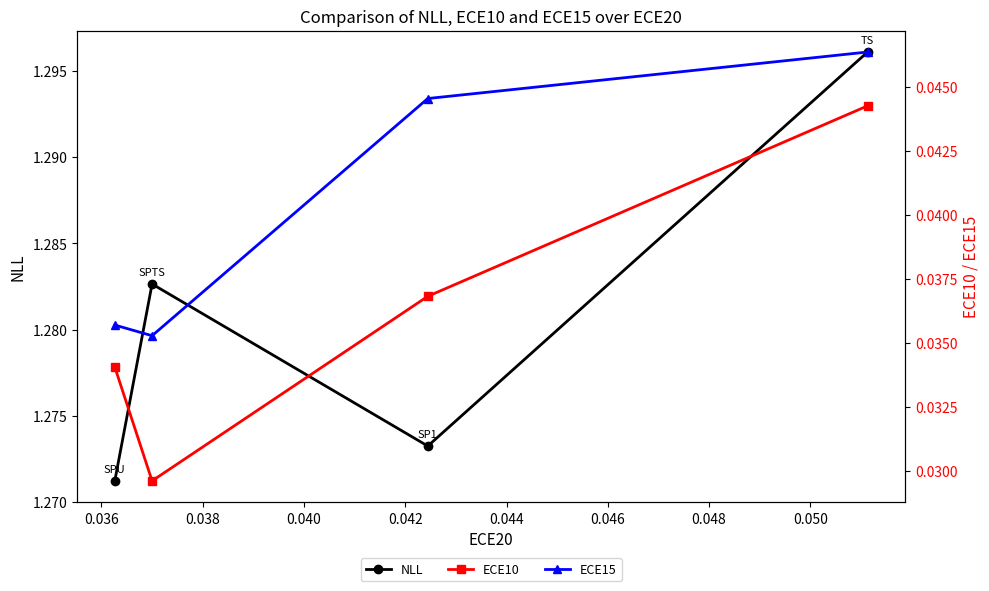

Count the NLL values in the range 1 to 2.

4